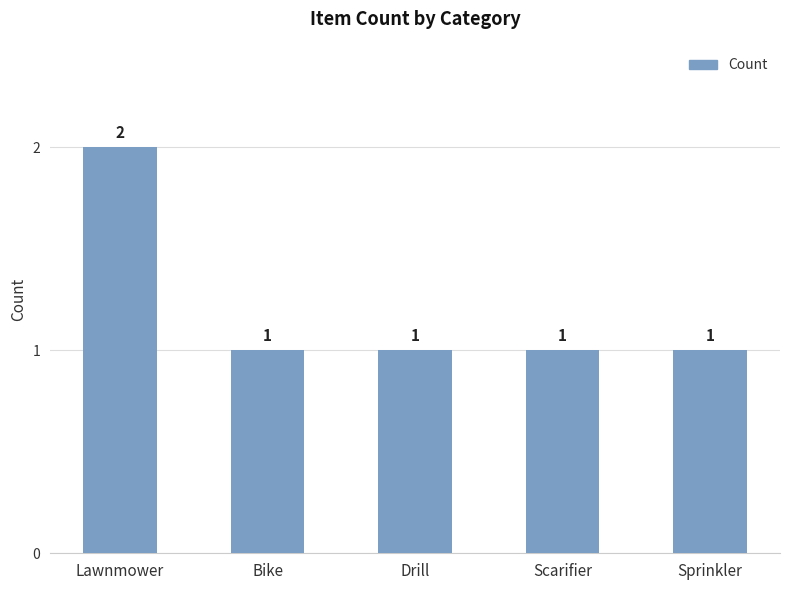

What is the sum of all values?

6